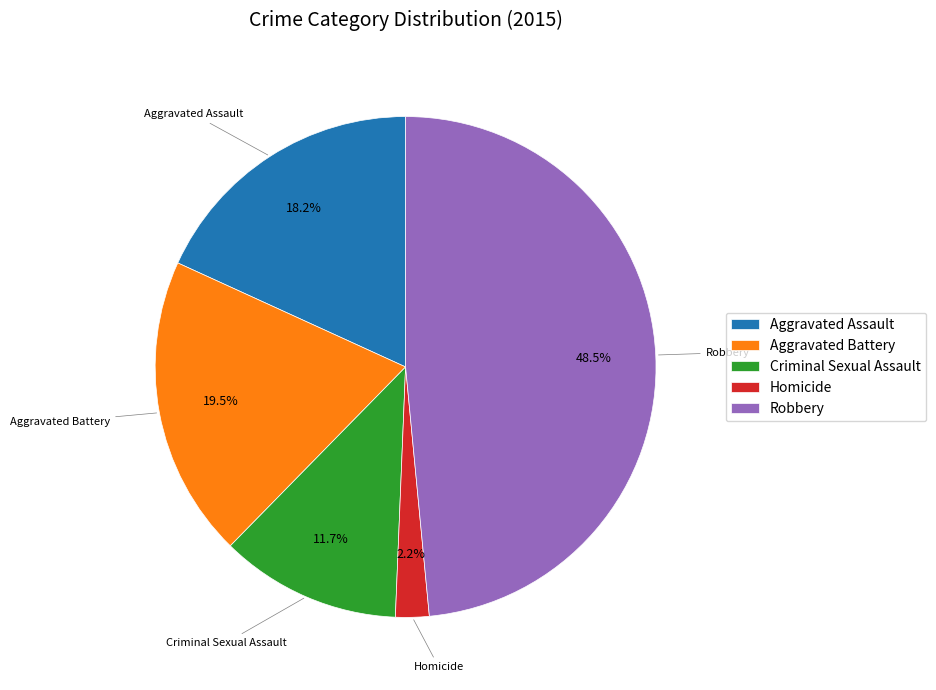

Which slice is the largest?

Robbery